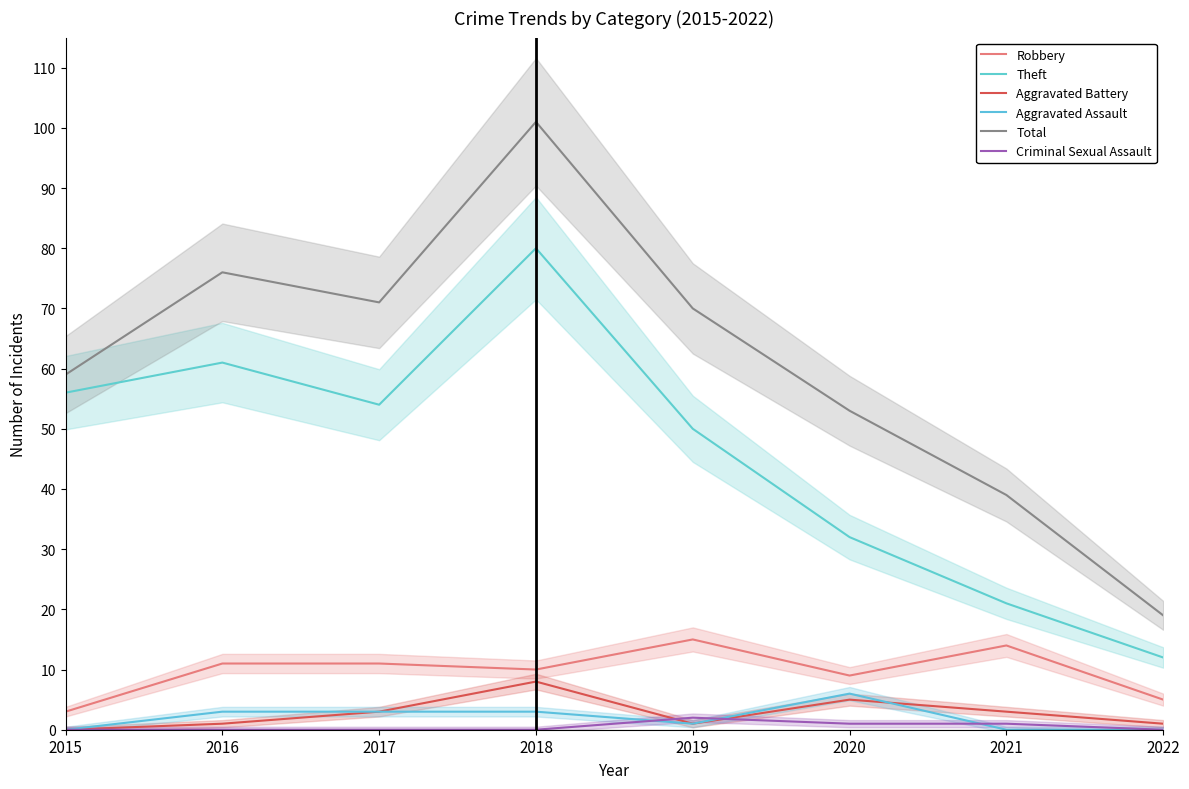

Where is the first local minimum for Aggravated Assault?

2019